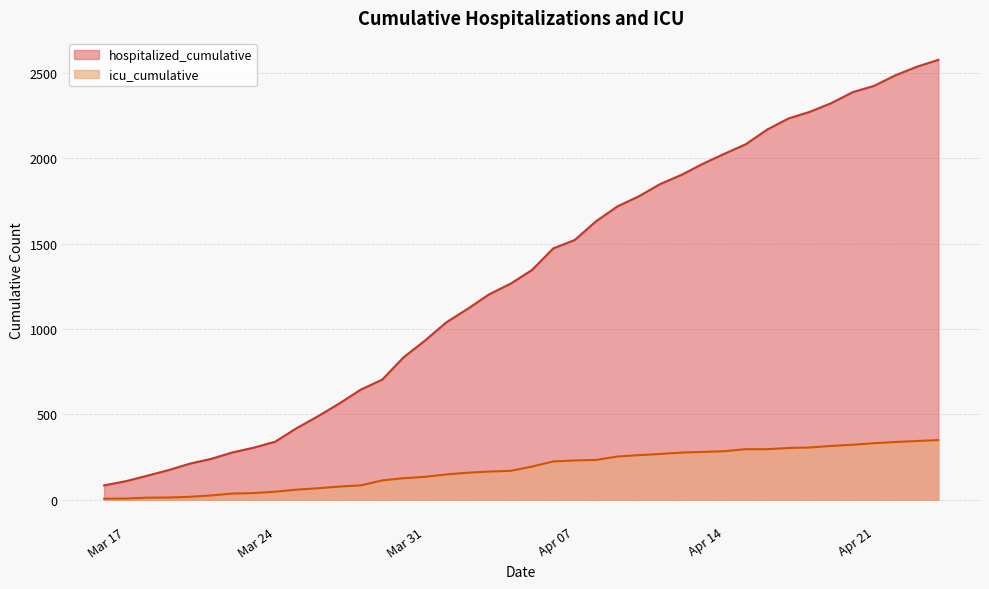

True or false: icu_cumulative and hospitalized_cumulative intersect in this chart.

False